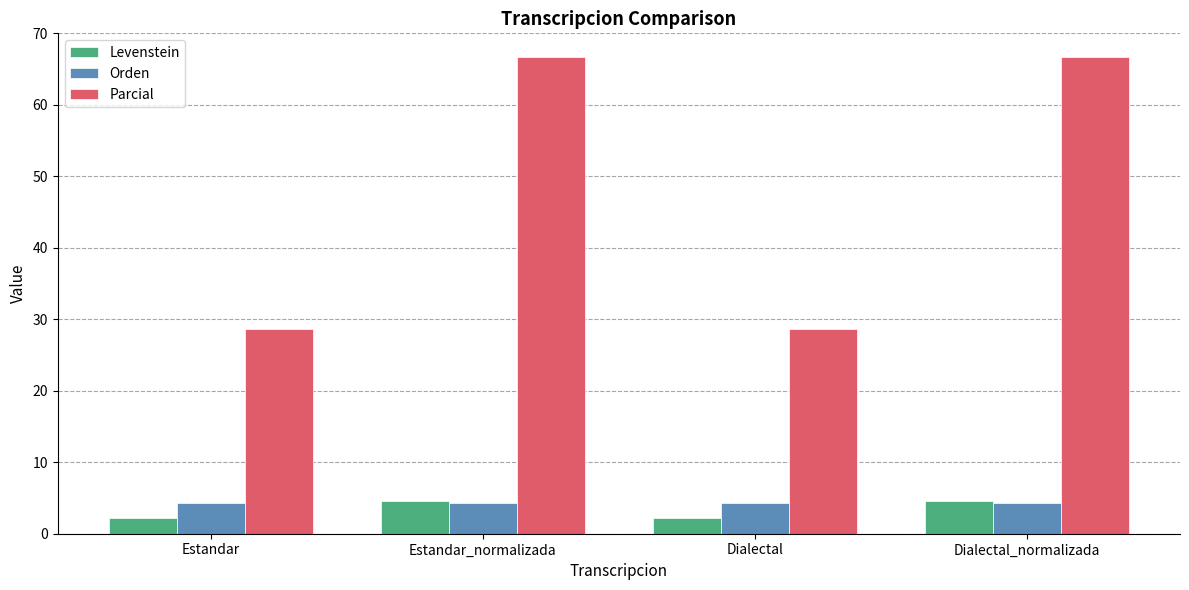

What is the total value across all series at Estandar_normalizada?

75.6